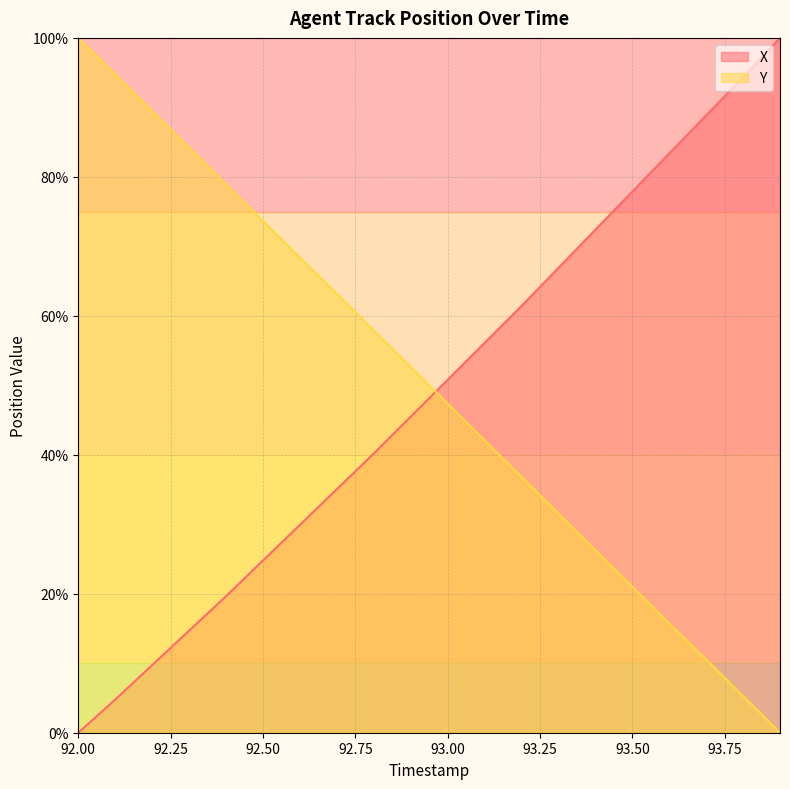

What is the label of the 10th point from the right?

93.0